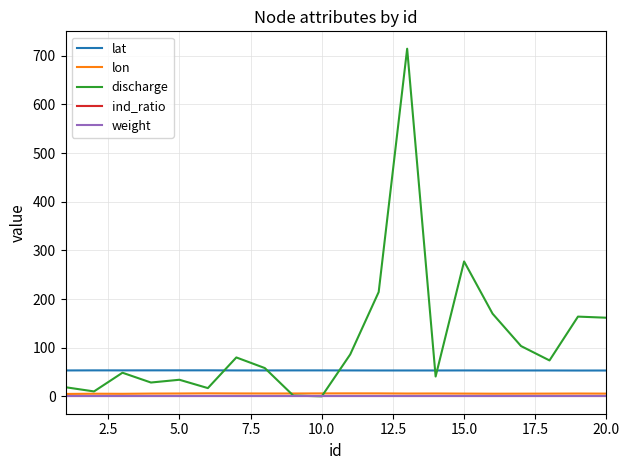

Which series has the widest spread of values?

discharge